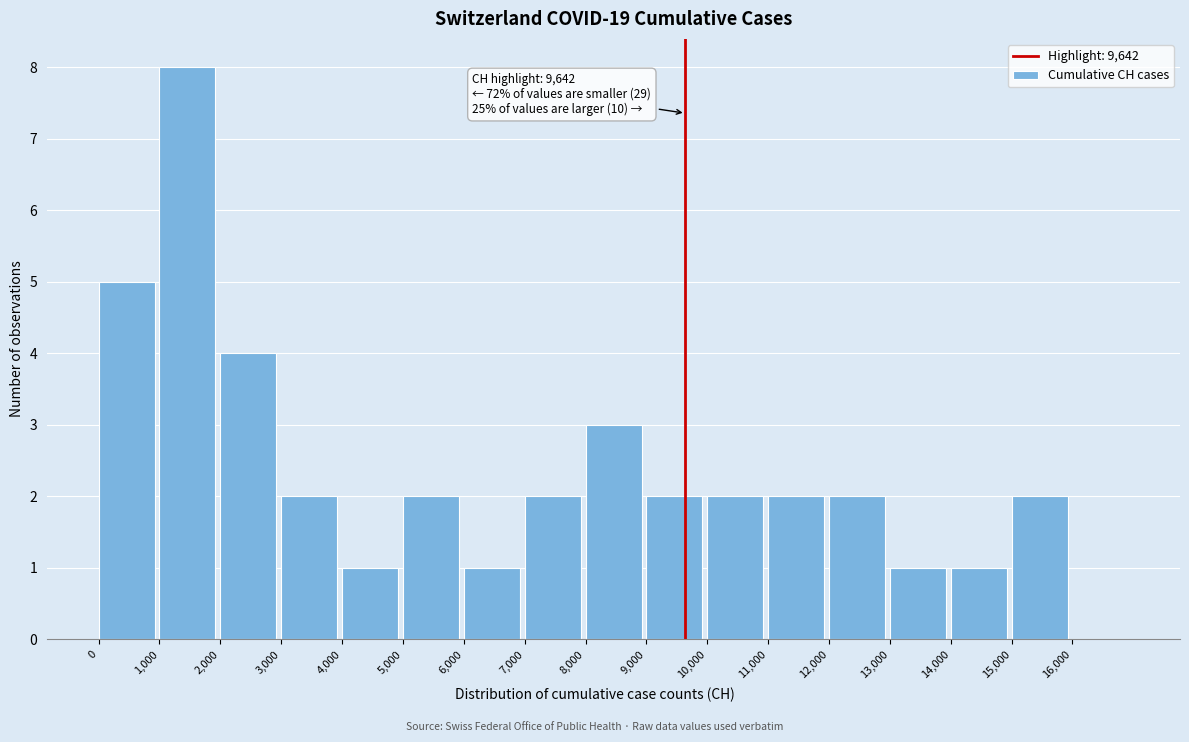

Over which range of the x-axis is the bar tallest?

1000 to 2000